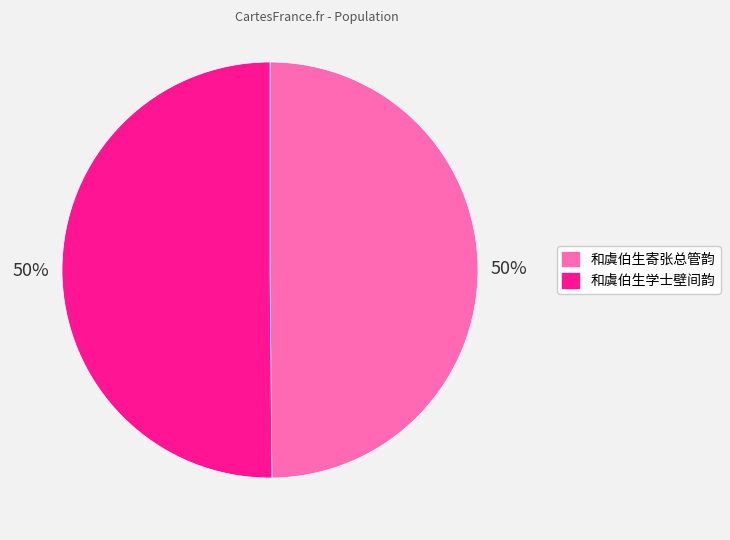

True or false: 和虞伯生寄张总管韵 accounts for 50% of the total.

True